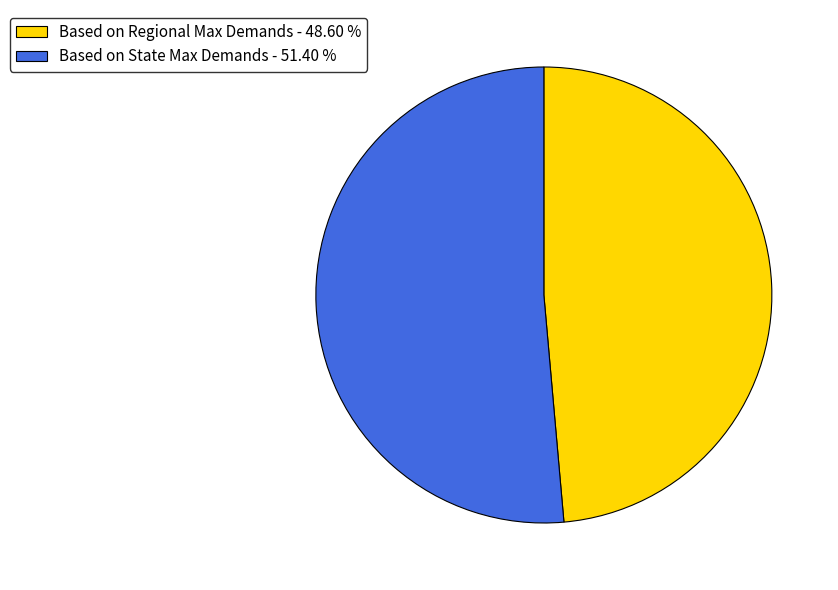

Which slice is the largest?

Based on State Max Demands